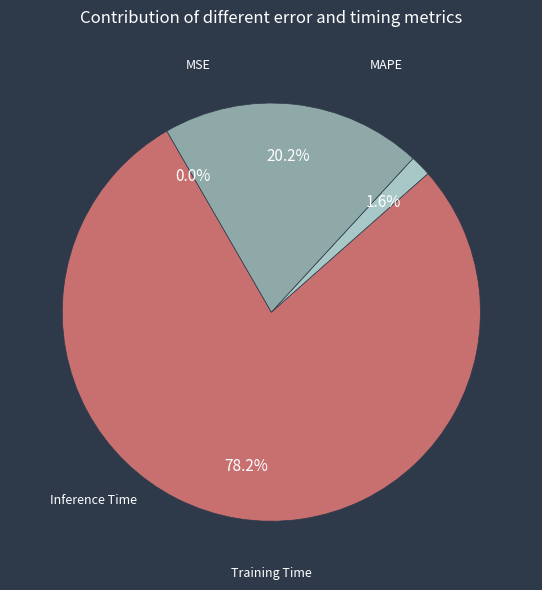

Does Training Time represent more than half of the total?

No